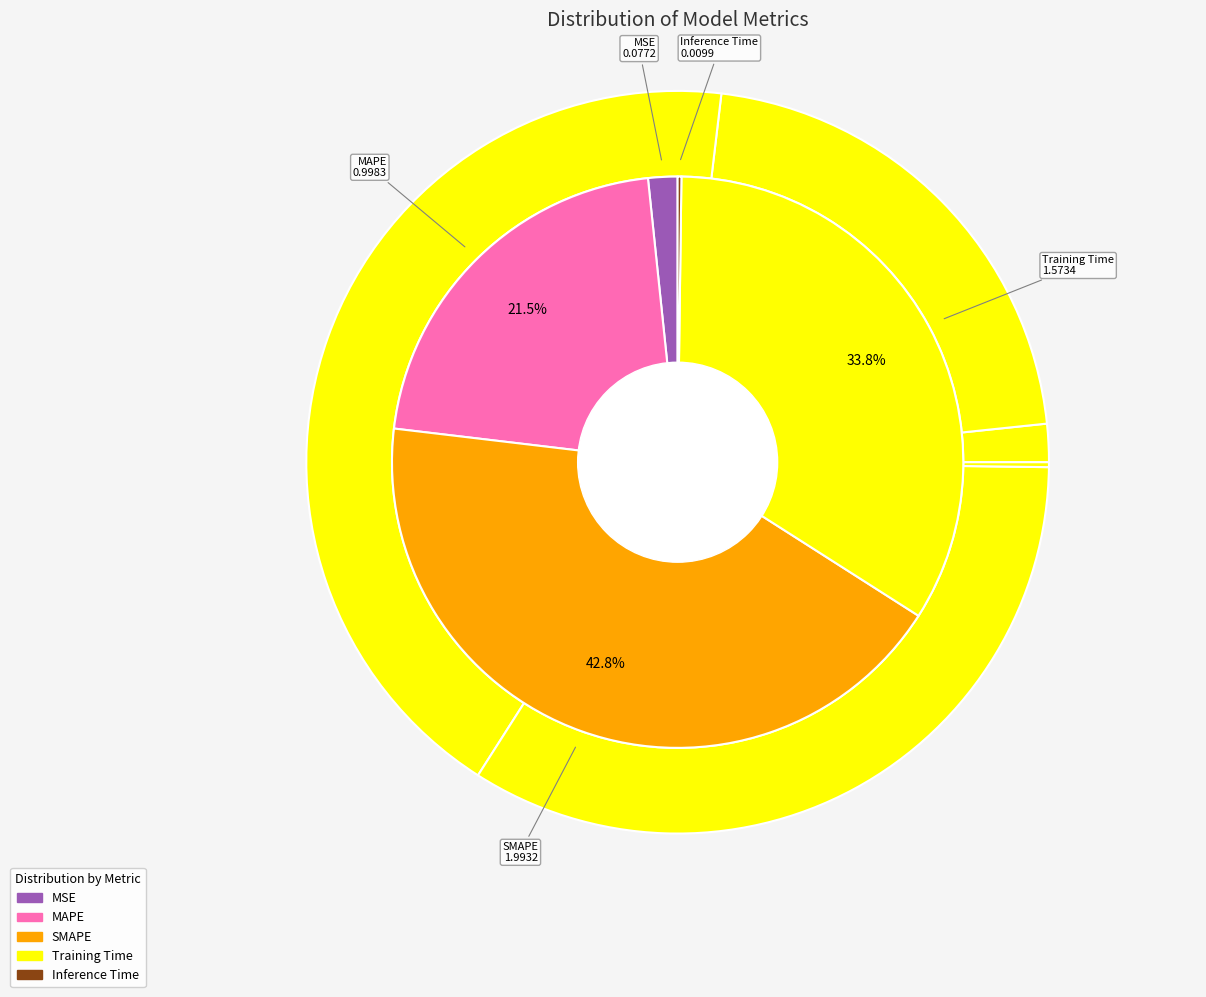

True or false: MSE accounts for 1% of the total.

False